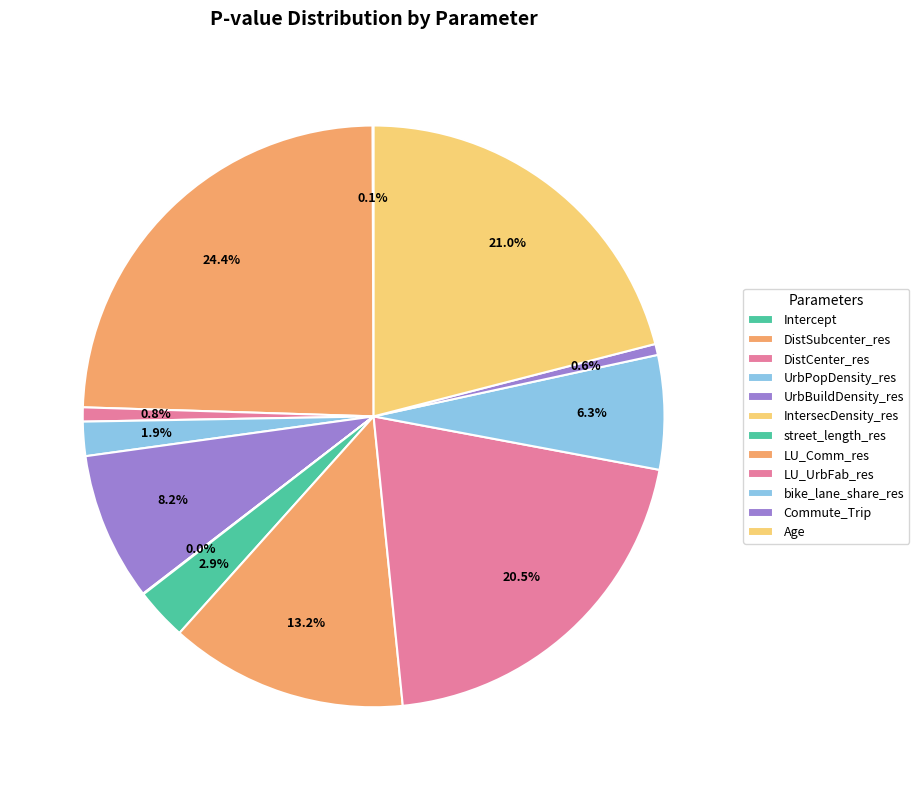

Is it true that LU_Comm_res is 13% of the pie?

True